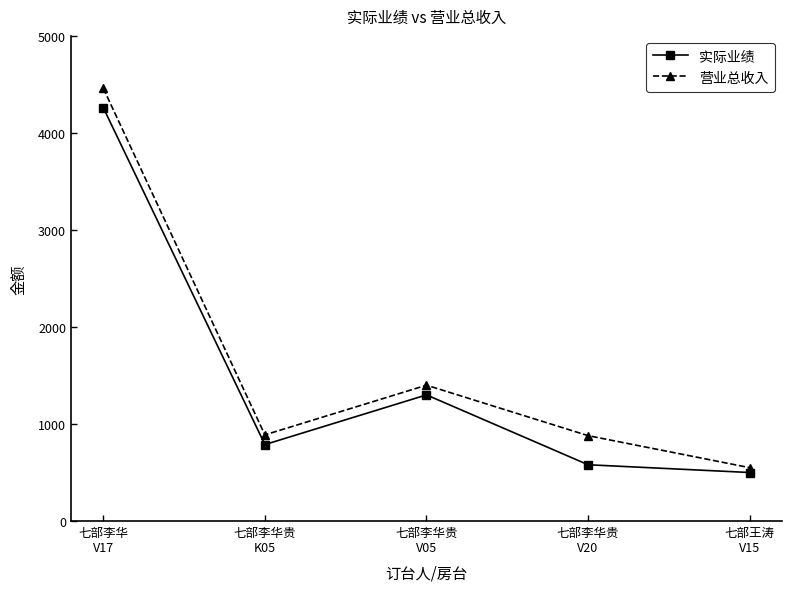

Is it true that 营业总收入 equals 565 at 七部李华贵
V05?

False